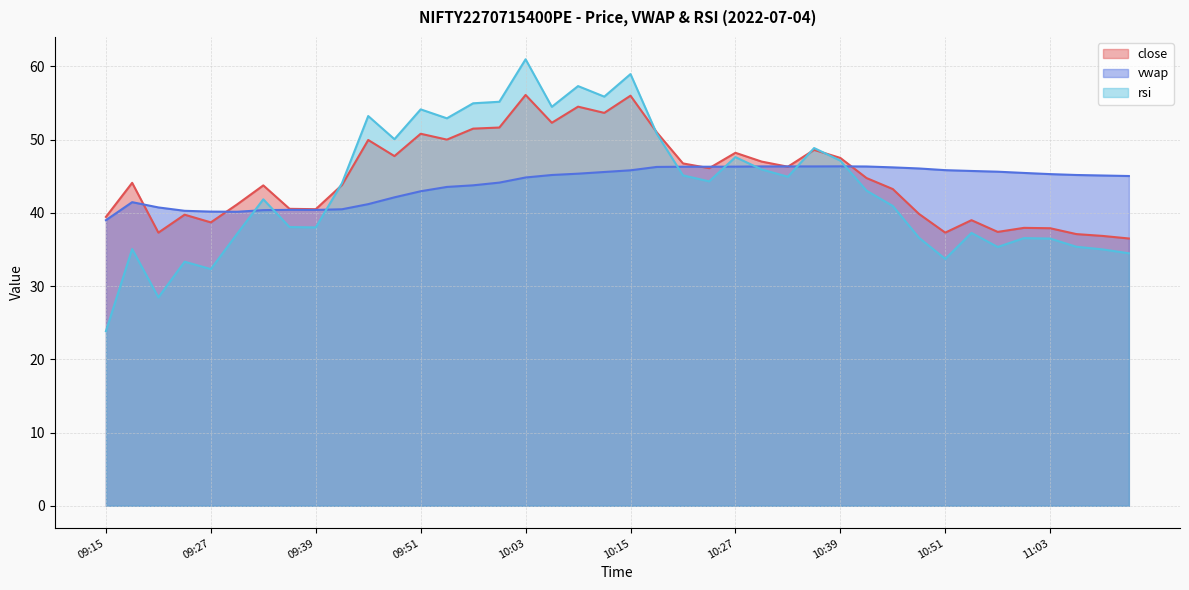

What is the smallest value displayed?

23.9